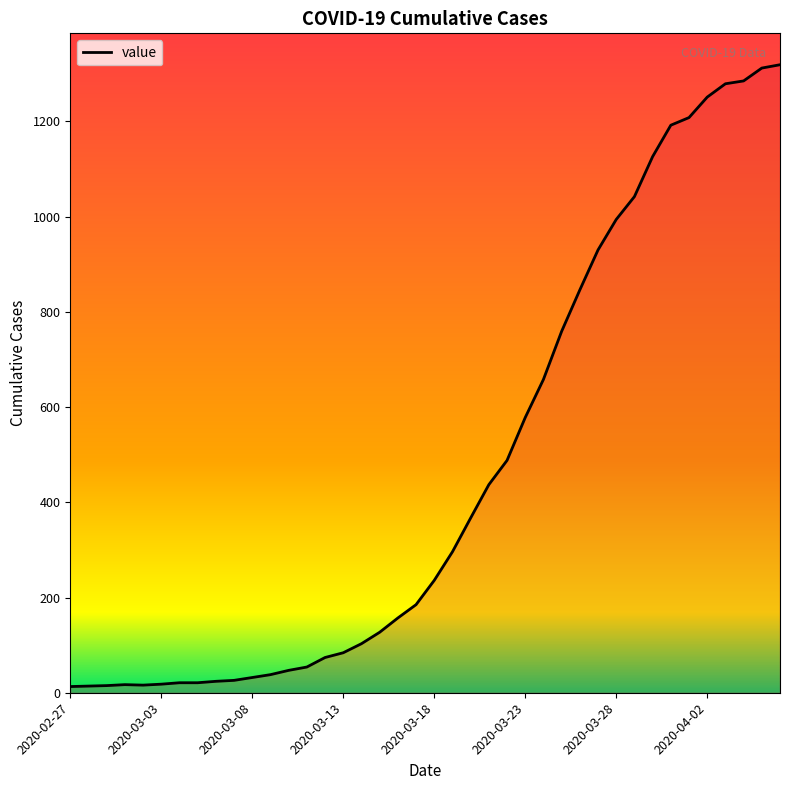

What is the greatest value displayed?

1319